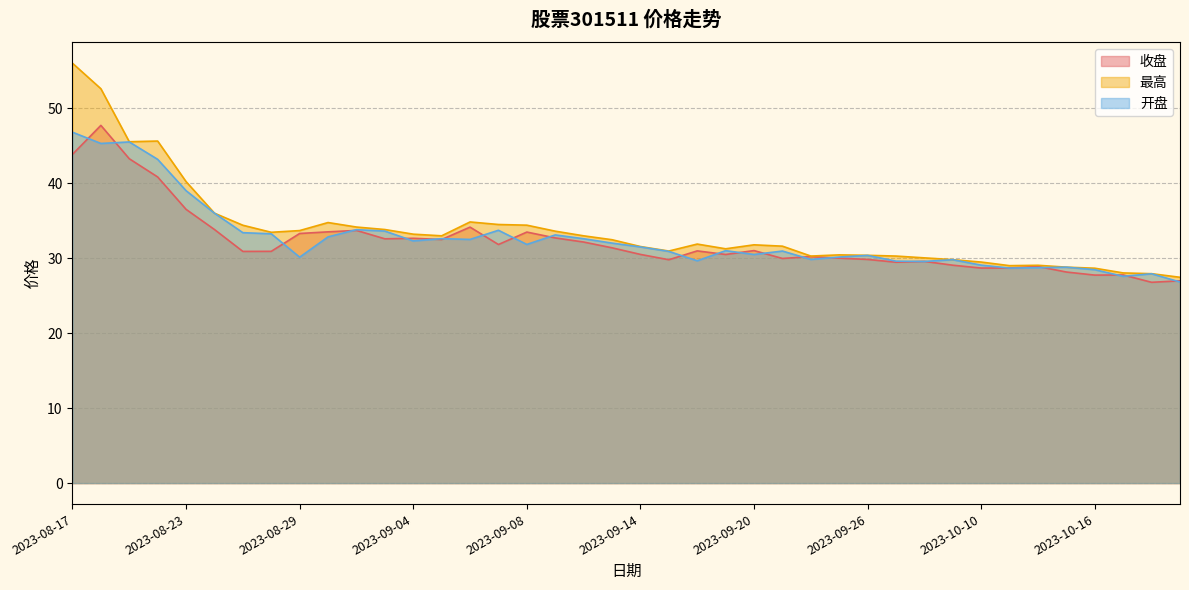

Reading left to right, what are all the values shown in this chart?

收盘: 2023-08-17=43.8	2023-08-18=47.7	2023-08-21=43.3	2023-08-22=40.8	2023-08-23=36.5	2023-08-24=33.8	2023-08-25=30.9	2023-08-28=30.9	2023-08-29=33.3	2023-08-30=33.5	2023-08-31=33.7	2023-09-01=32.6	2023-09-04=32.6	2023-09-05=32.5	2023-09-06=34.1	2023-09-07=31.8	2023-09-08=33.5	2023-09-11=32.7	2023-09-12=32.1	2023-09-13=31.4	2023-09-14=30.5	2023-09-15=29.8	2023-09-18=31.0	2023-09-19=30.5	2023-09-20=31.0	2023-09-21=30.0	2023-09-22=30.2	2023-09-25=30.0	2023-09-26=29.8	2023-09-27=29.5	2023-09-28=29.6	2023-10-09=29.1	2023-10-10=28.7	2023-10-11=28.7	2023-10-12=28.9	2023-10-13=28.1	2023-10-16=27.7	2023-10-17=27.8	2023-10-18=26.8	2023-10-19=27.0
最高: 2023-08-17=56.0	2023-08-18=52.6	2023-08-21=45.5	2023-08-22=45.6	2023-08-23=40.2	2023-08-24=36.0	2023-08-25=34.4	2023-08-28=33.5	2023-08-29=33.7	2023-08-30=34.8	2023-08-31=34.1	2023-09-01=33.8	2023-09-04=33.2	2023-09-05=33.0	2023-09-06=34.8	2023-09-07=34.5	2023-09-08=34.4	2023-09-11=33.6	2023-09-12=33.0	2023-09-13=32.5	2023-09-14=31.6	2023-09-15=30.9	2023-09-18=31.9	2023-09-19=31.2	2023-09-20=31.8	2023-09-21=31.6	2023-09-22=30.3	2023-09-25=30.4	2023-09-26=30.4	2023-09-27=30.3	2023-09-28=30.0	2023-10-09=29.8	2023-10-10=29.5	2023-10-11=29.0	2023-10-12=29.1	2023-10-13=28.8	2023-10-16=28.7	2023-10-17=28.0	2023-10-18=27.9	2023-10-19=27.4
开盘: 2023-08-17=46.8	2023-08-18=45.3	2023-08-21=45.5	2023-08-22=43.2	2023-08-23=39.0	2023-08-24=36.0	2023-08-25=33.4	2023-08-28=33.2	2023-08-29=30.1	2023-08-30=32.8	2023-08-31=33.8	2023-09-01=33.6	2023-09-04=32.3	2023-09-05=32.6	2023-09-06=32.5	2023-09-07=33.7	2023-09-08=31.8	2023-09-11=33.1	2023-09-12=32.6	2023-09-13=32.0	2023-09-14=31.5	2023-09-15=30.9	2023-09-18=29.6	2023-09-19=31.0	2023-09-20=30.5	2023-09-21=30.9	2023-09-22=29.8	2023-09-25=30.1	2023-09-26=30.4	2023-09-27=29.6	2023-09-28=29.6	2023-10-09=29.8	2023-10-10=29.1	2023-10-11=28.7	2023-10-12=28.7	2023-10-13=28.8	2023-10-16=28.5	2023-10-17=27.6	2023-10-18=27.9	2023-10-19=26.8